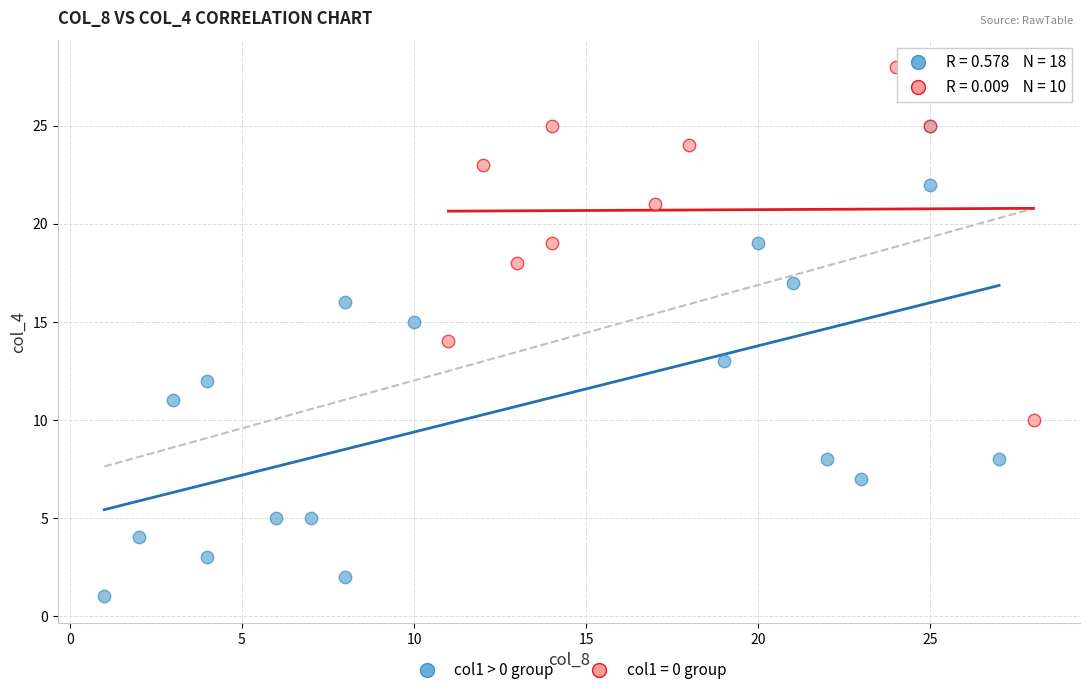

Which series contains the lowest Y value?

col1 > 0 group